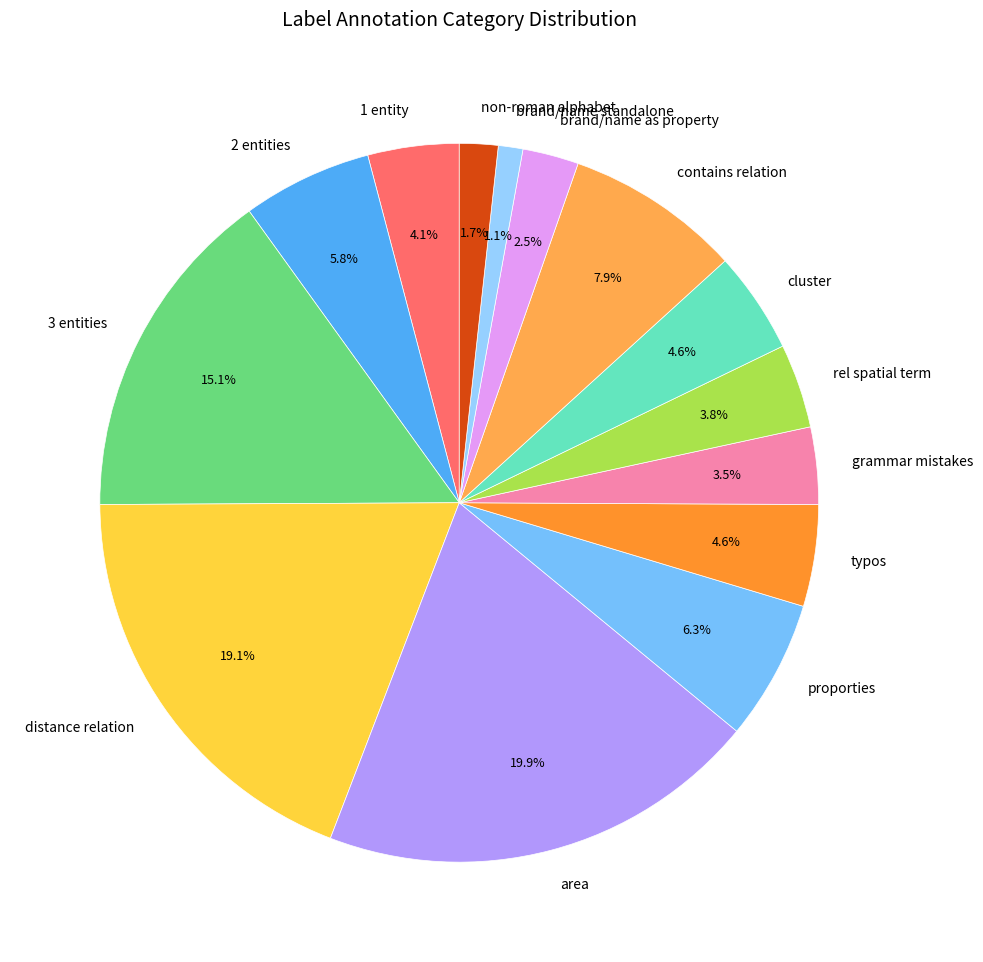

Which has a higher value, area or 3 entities?

area